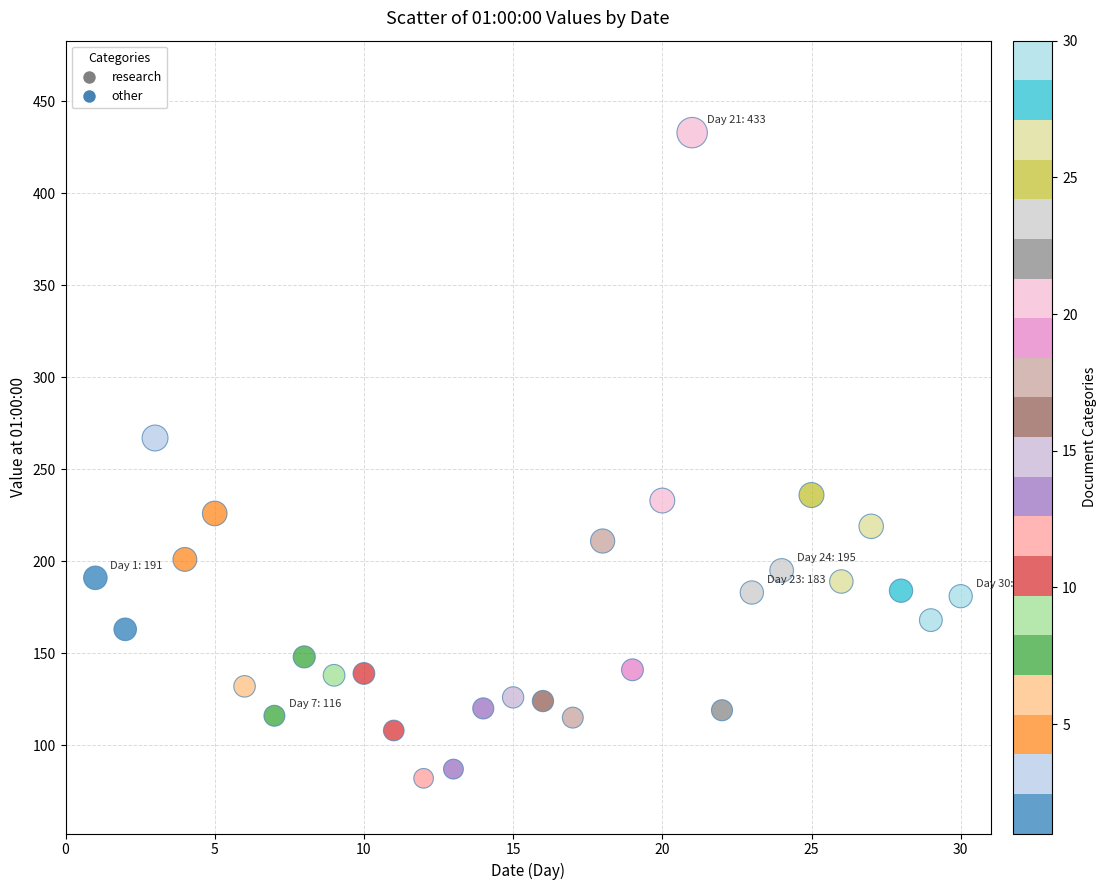

What Y value in the scatter plot is closest to 257?

267